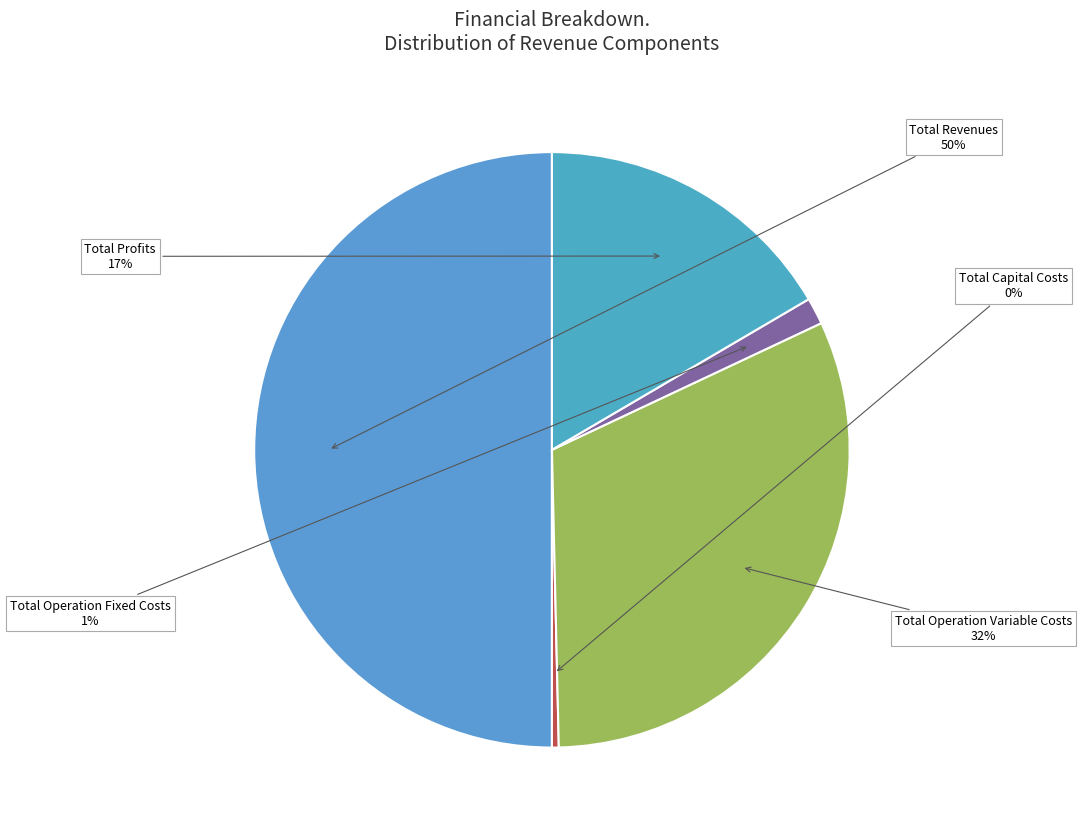

Which slice is the largest?

Total Revenues